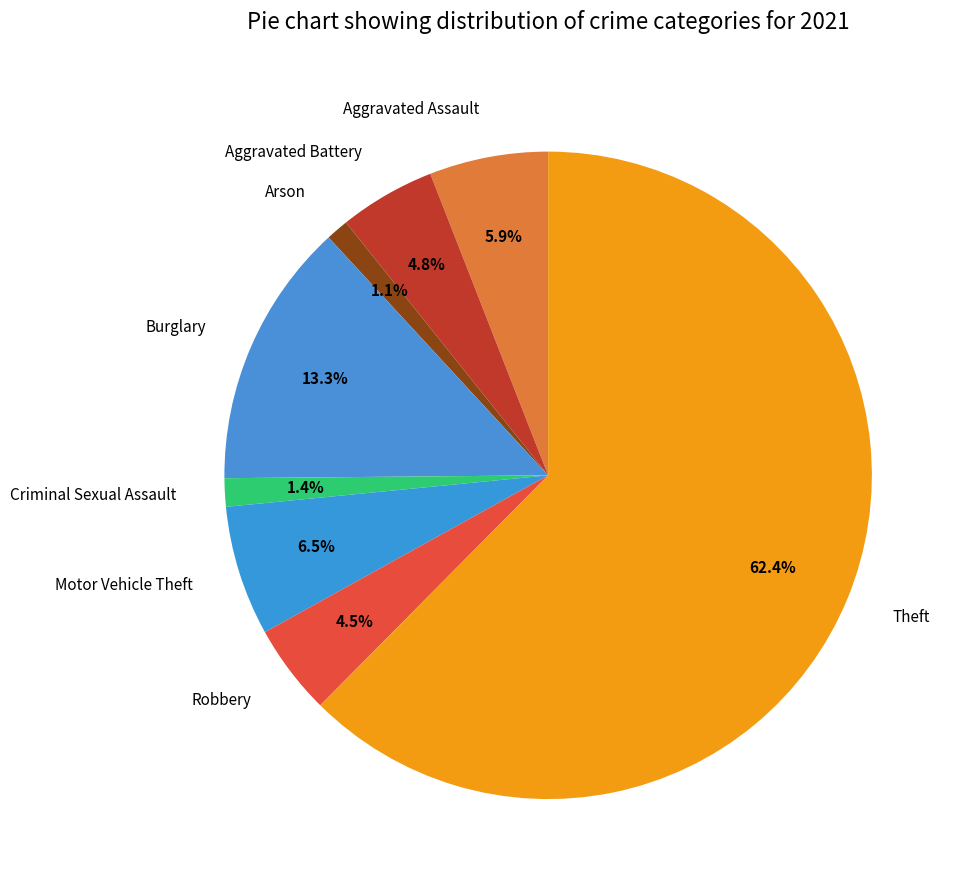

To the nearest percent, what portion does Theft represent?

62%